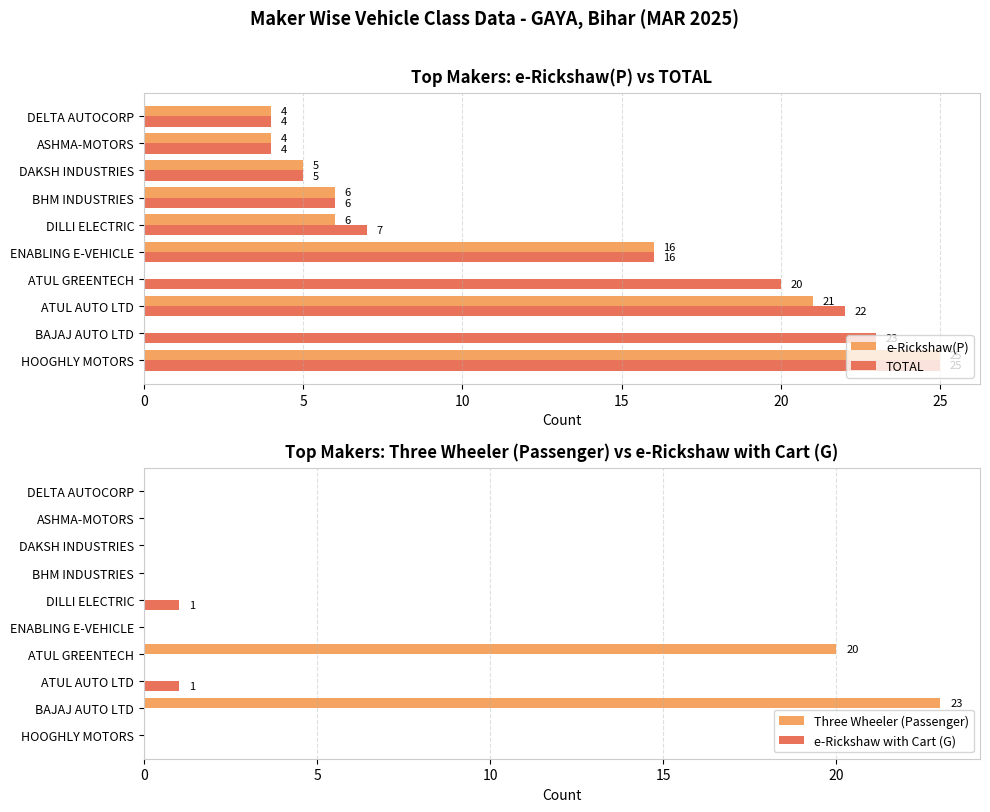

How many categories are shown in the chart?

10